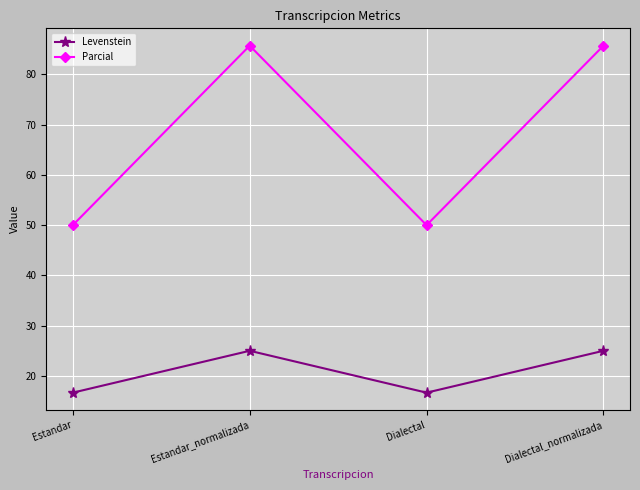

What is the minimum value shown in the chart?

16.7